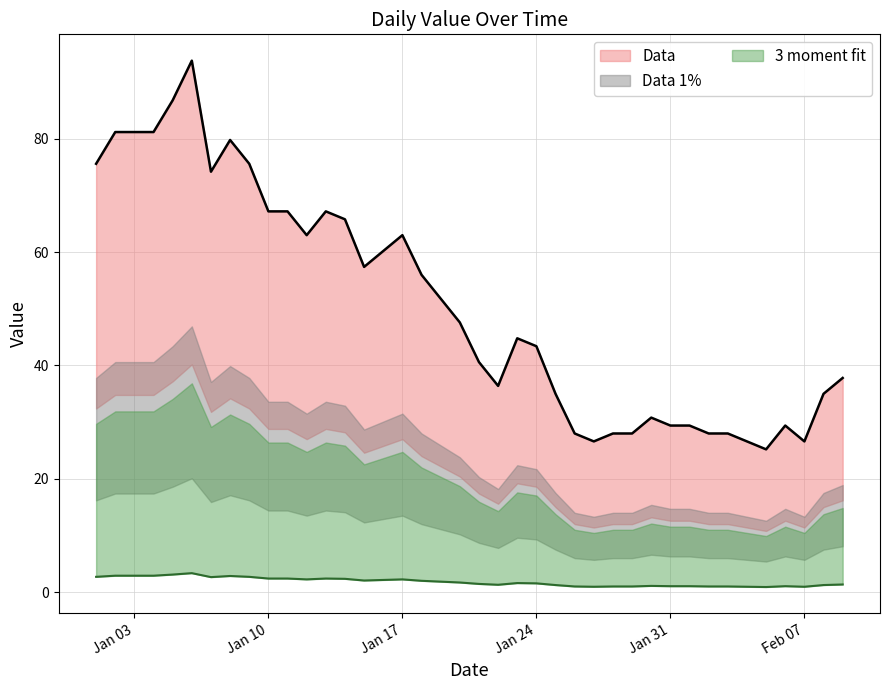

What is the ratio of the value at 2023-01-11 to the value at 2023-02-02?

2.4